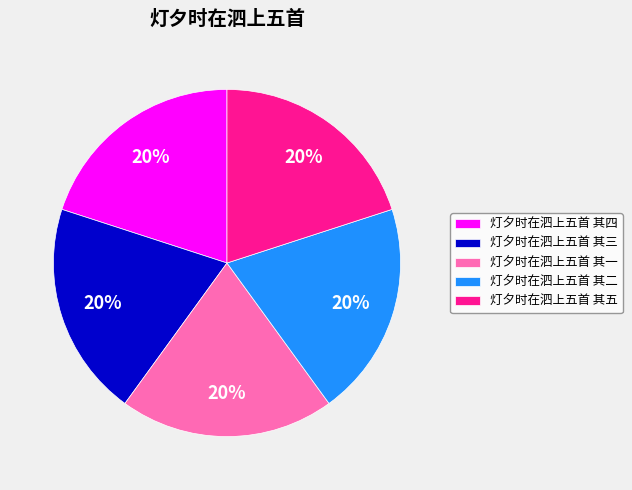

Do 灯夕时在泗上五首 其四 and 灯夕时在泗上五首 其二 together represent more than half of the pie?

No